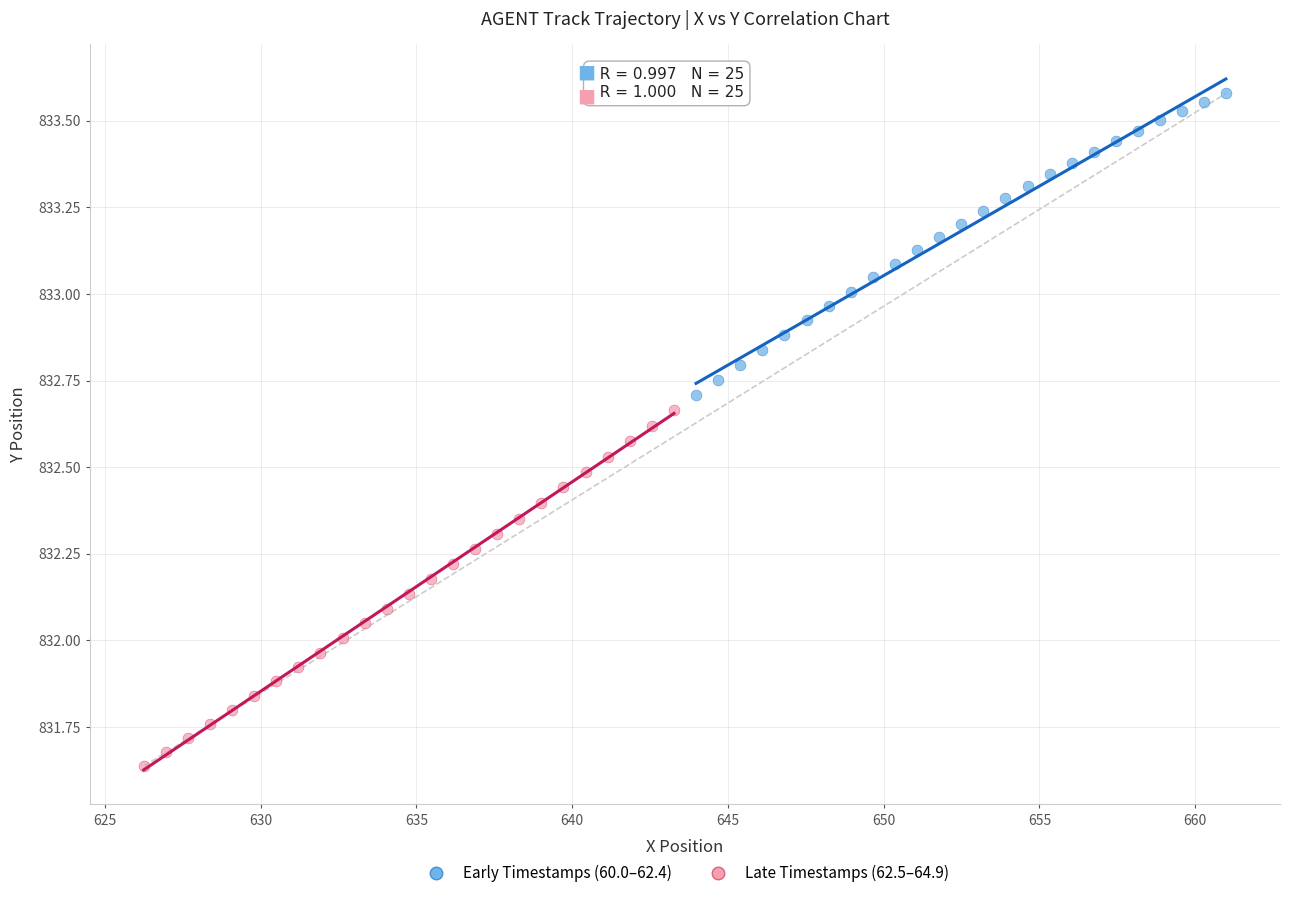

Which series contains the lowest Y value?

Late Timestamps (62.5–64.9)